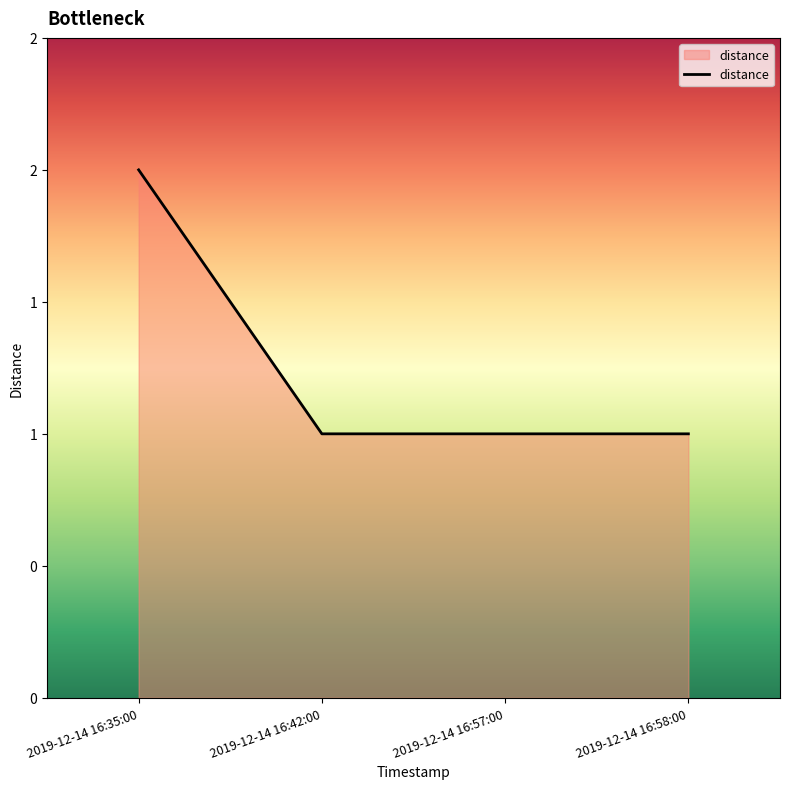

Between 2019-12-14 16:42:00 and 2019-12-14 16:35:00, which is larger?

2019-12-14 16:35:00